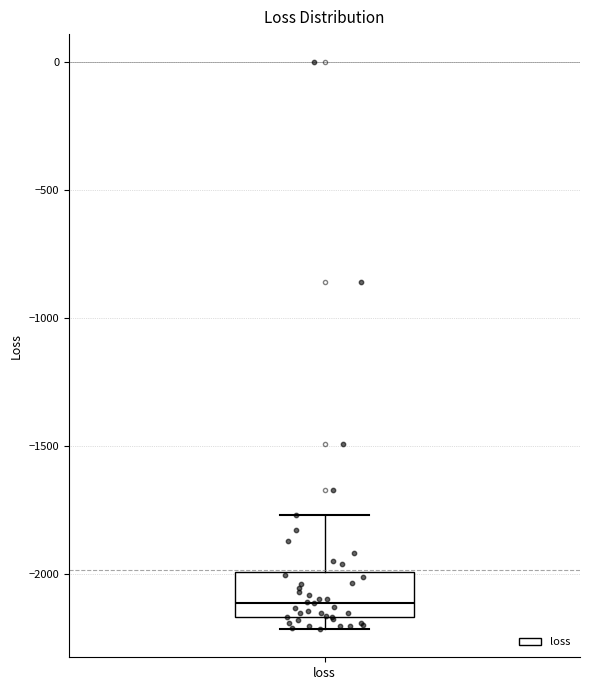

Transcribe this box plot: give where the median line is, the range the box spans, and where the two whiskers end, as read against the y-axis. The values are not printed on the chart, so give them approximately, as read against the axis.

median -2100, box -2150 to -2000, whiskers -2200 to -1750